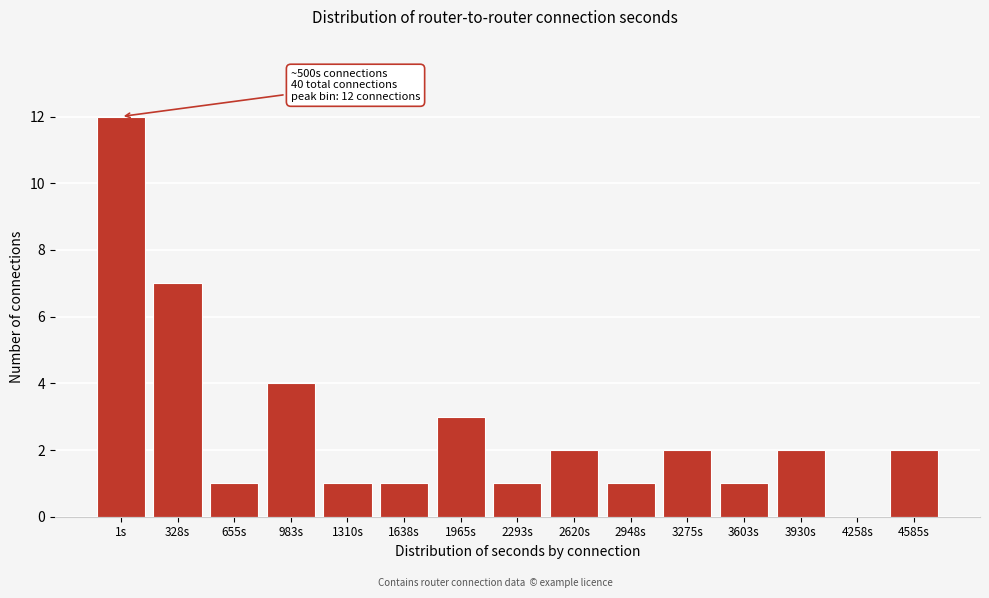

Reading left to right, list all the values displayed in this chart.

1s=12	328s=7	655s=1	983s=4	1310s=1	1638s=1	1965s=3	2293s=1	2620s=2	2948s=1	3275s=2	3603s=1	3930s=2	4258s=0	4585s=2